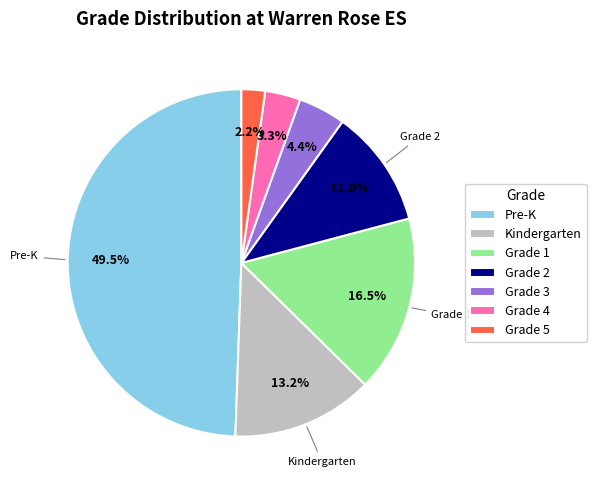

Is there a majority slice in this chart?

No